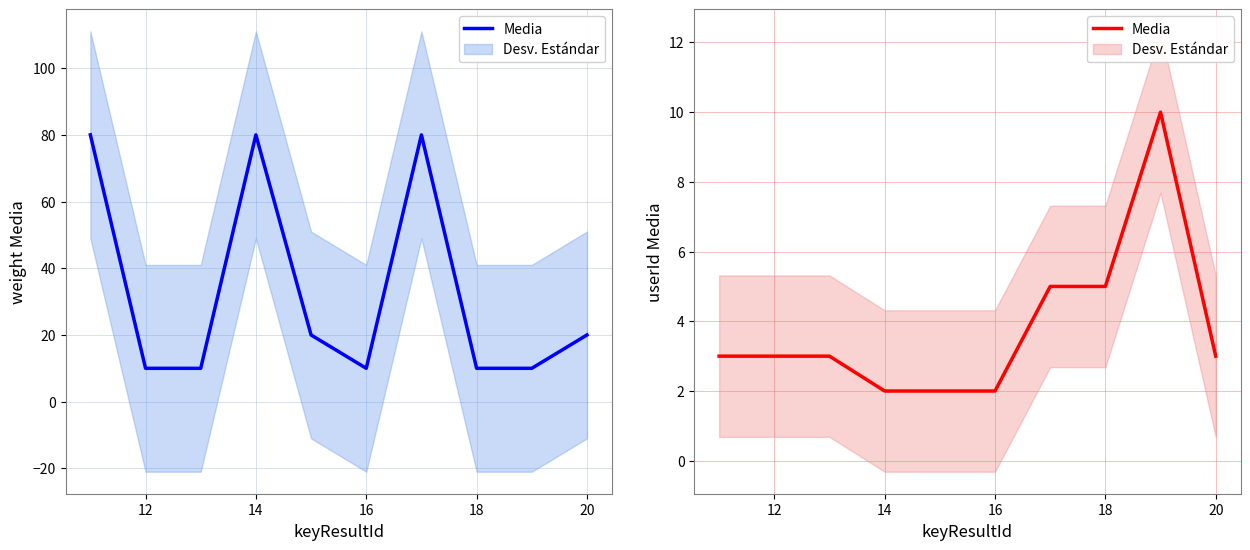

How many data points are less than 3?

3